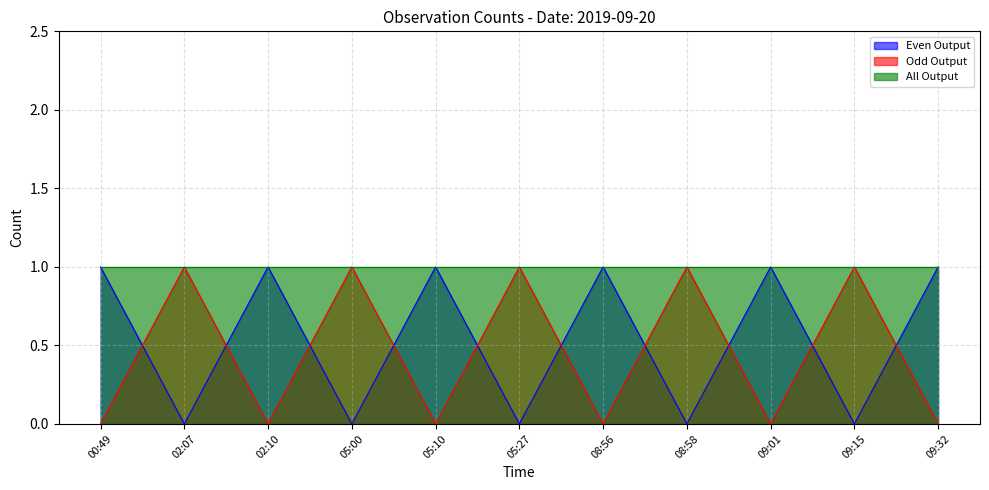

The Odd Output series shows 1 at 08:58. True or false?

True